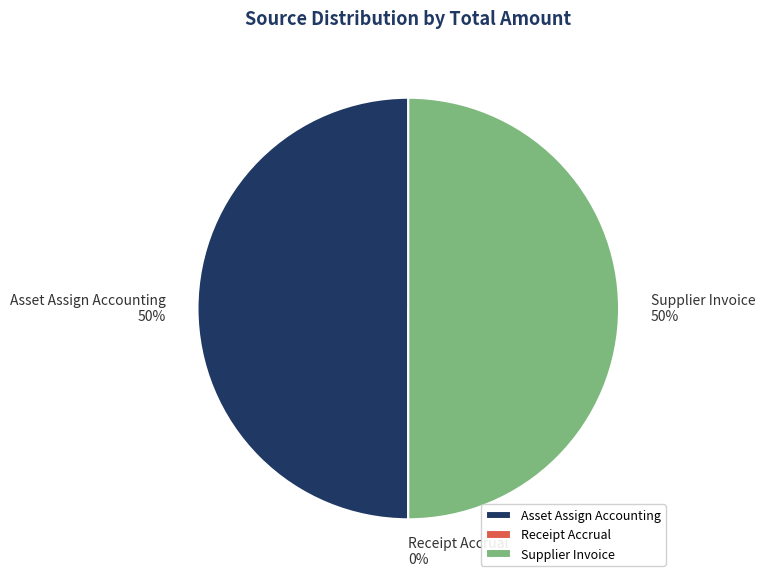

Which has a higher value, Receipt Accrual or Supplier Invoice?

Supplier Invoice